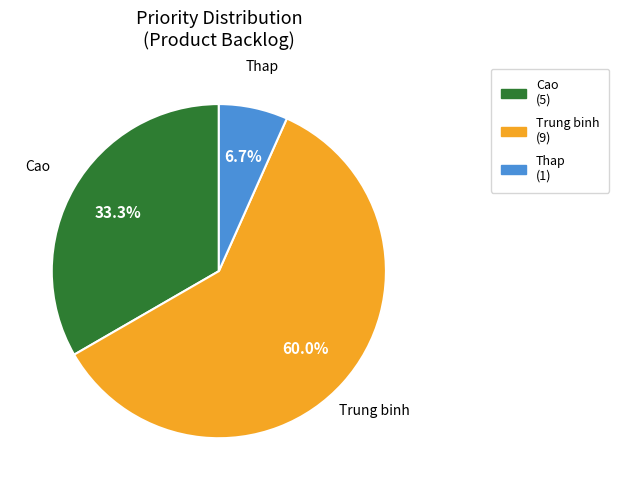

Is there any slice that represents more than half of the pie?

Yes